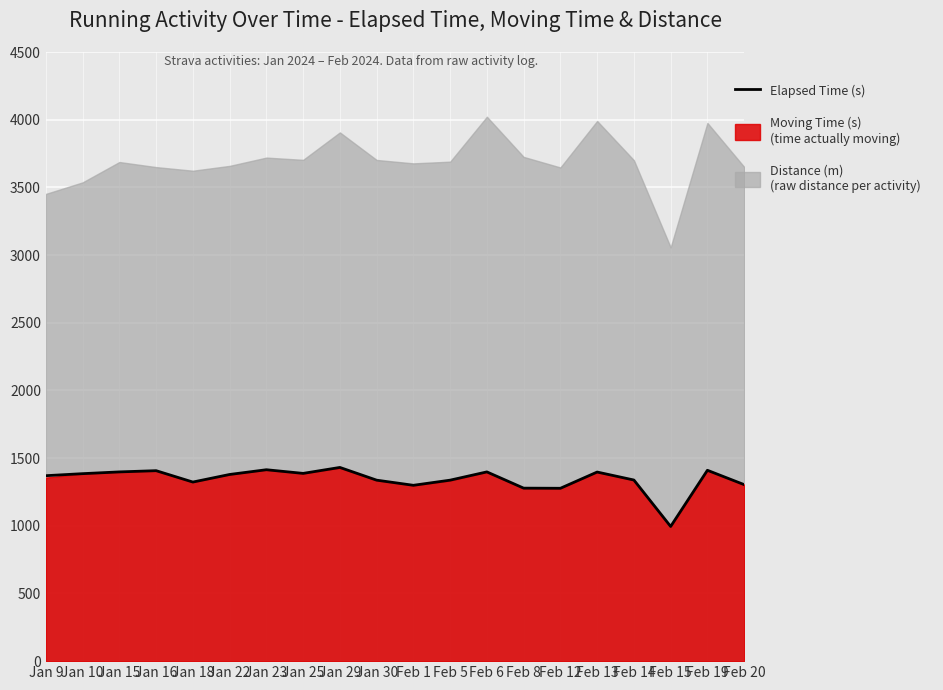

Rank the categories by value from lowest to highest.

Feb 15, Feb 12, Feb 8, Feb 1, Feb 20, Jan 18, Jan 30, Feb 5, Feb 14, Jan 9, Jan 22, Jan 10, Jan 25, Feb 13, Jan 15, Feb 6, Jan 16, Feb 19, Jan 23, Jan 29